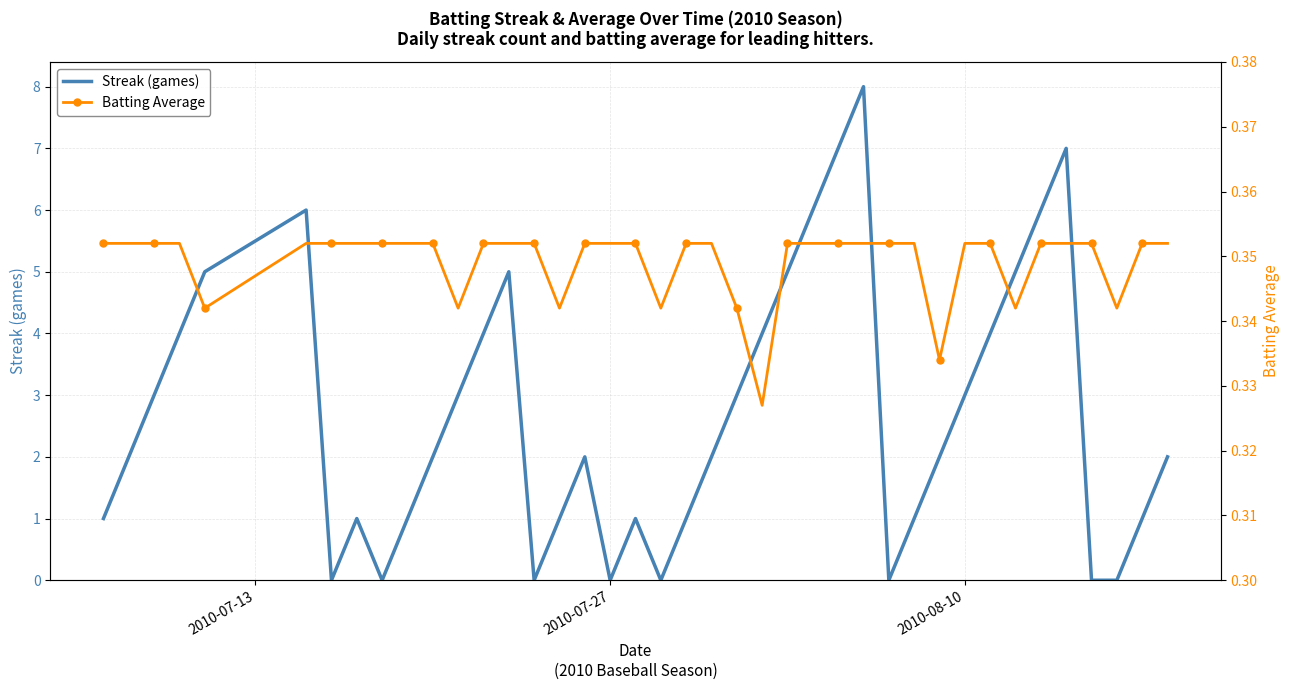

List the series in order of their overall mean, highest first.

Streak (games), Batting Average